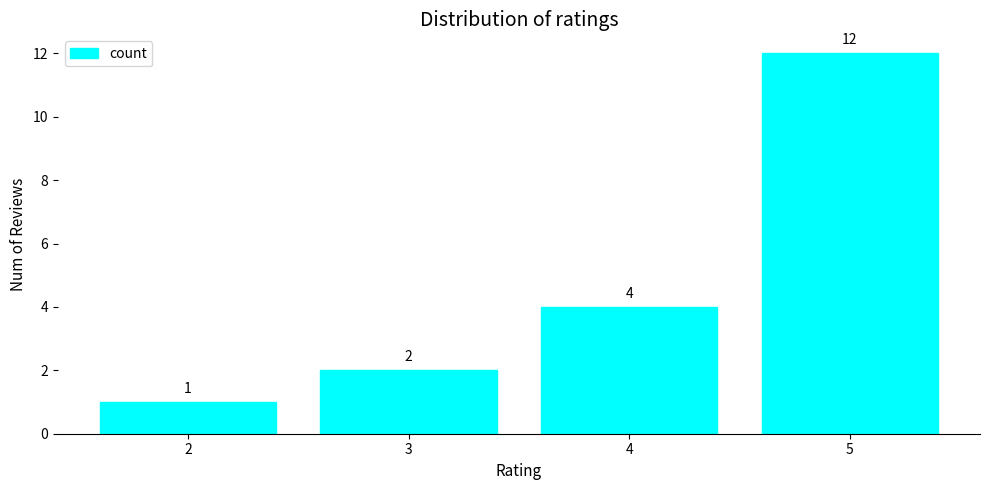

How many bars are there in total?

4